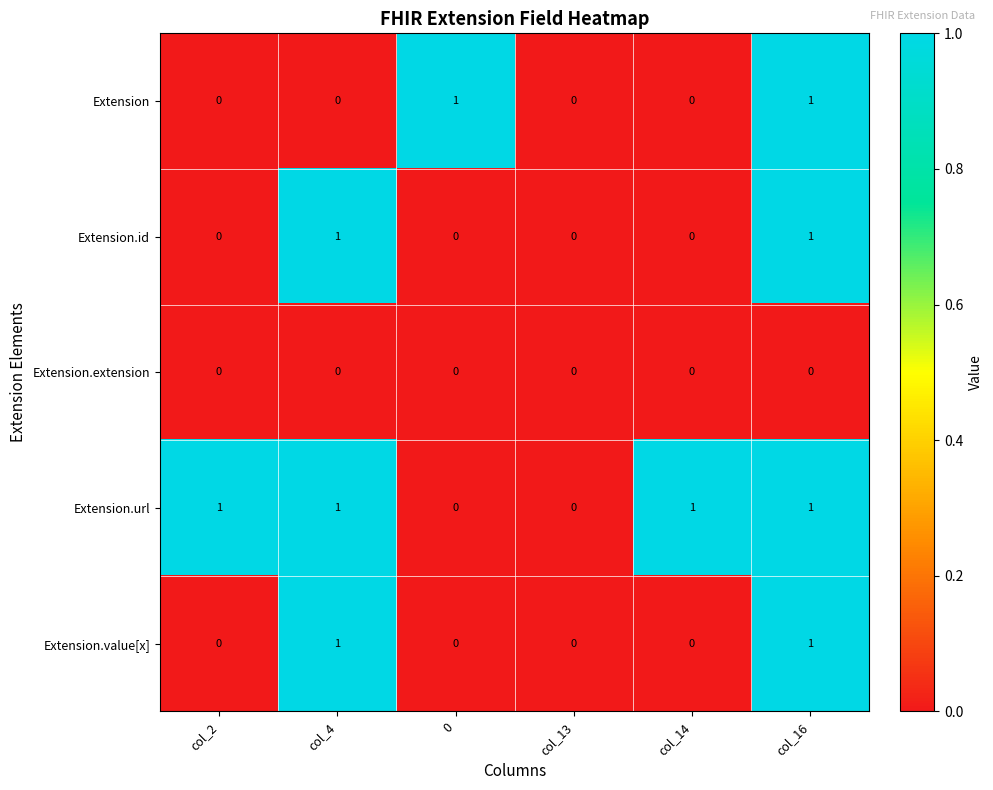

The Extension series shows 1 at col_16. True or false?

True